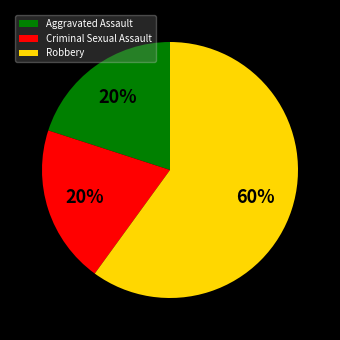

What is the largest slice in the pie chart?

Robbery